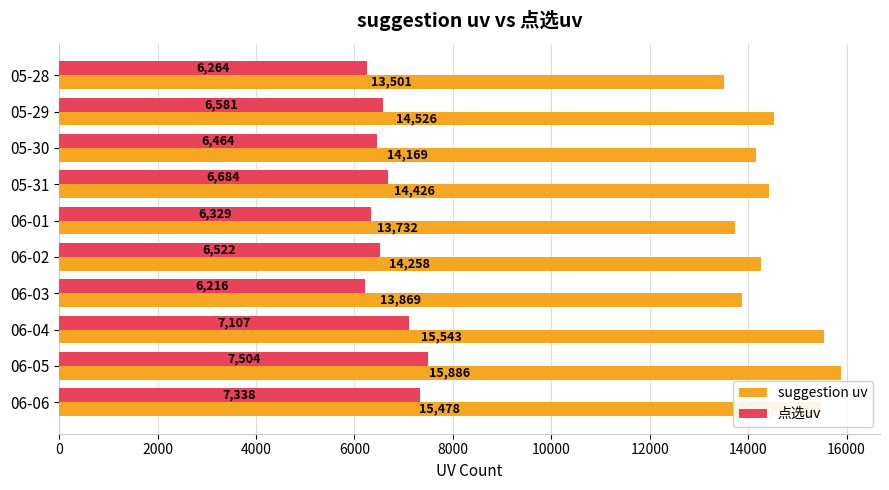

At how many categories does at least one series exceed 14876?

3